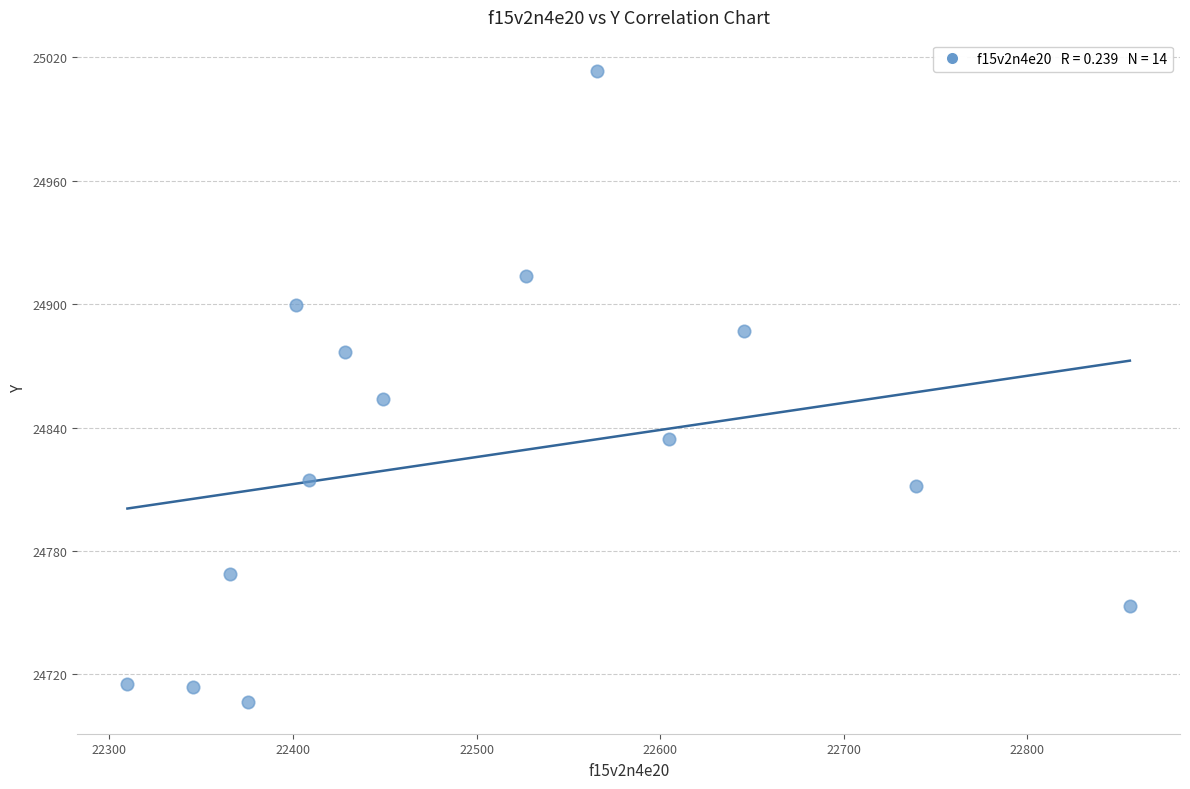

What Y value in the scatter plot is closest to 24859?

24853.9